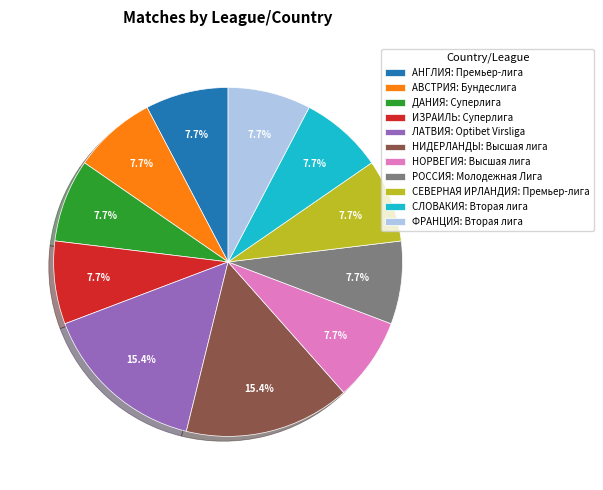

Does АНГЛИЯ: Премьер-лига represent more than half of the total?

No